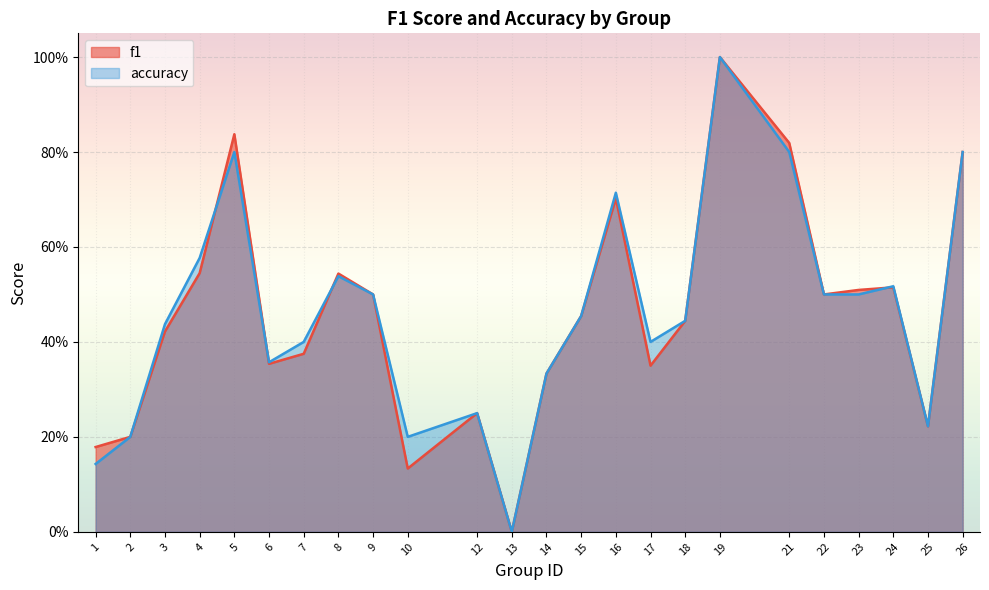

What is the average value of the f1 series?

0.5